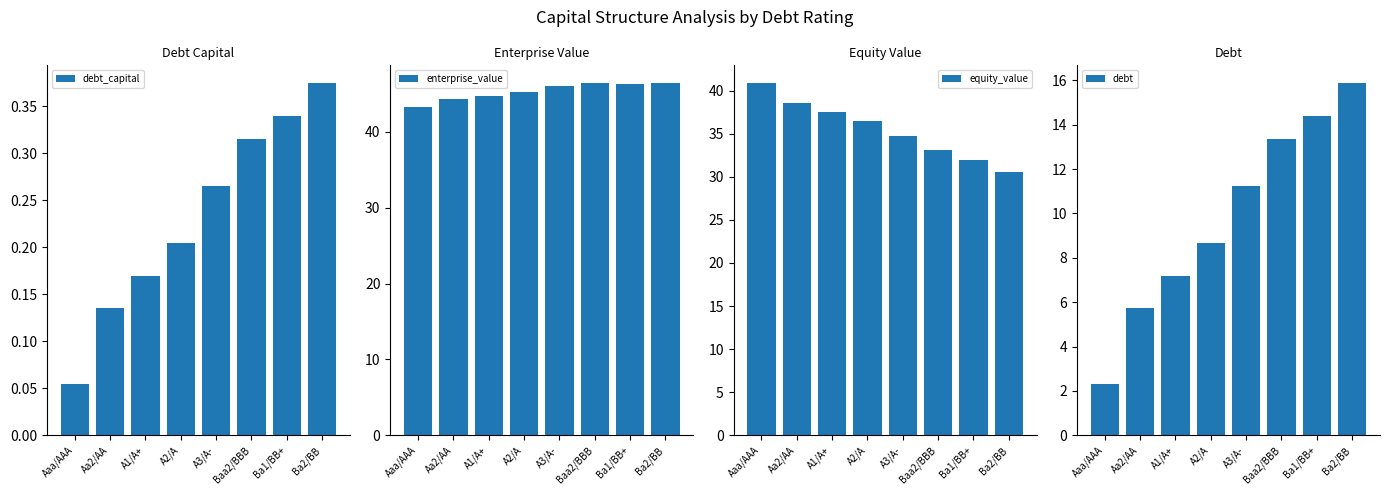

Which series changed the most between Ba1/BB+ and Ba2/BB?

debt